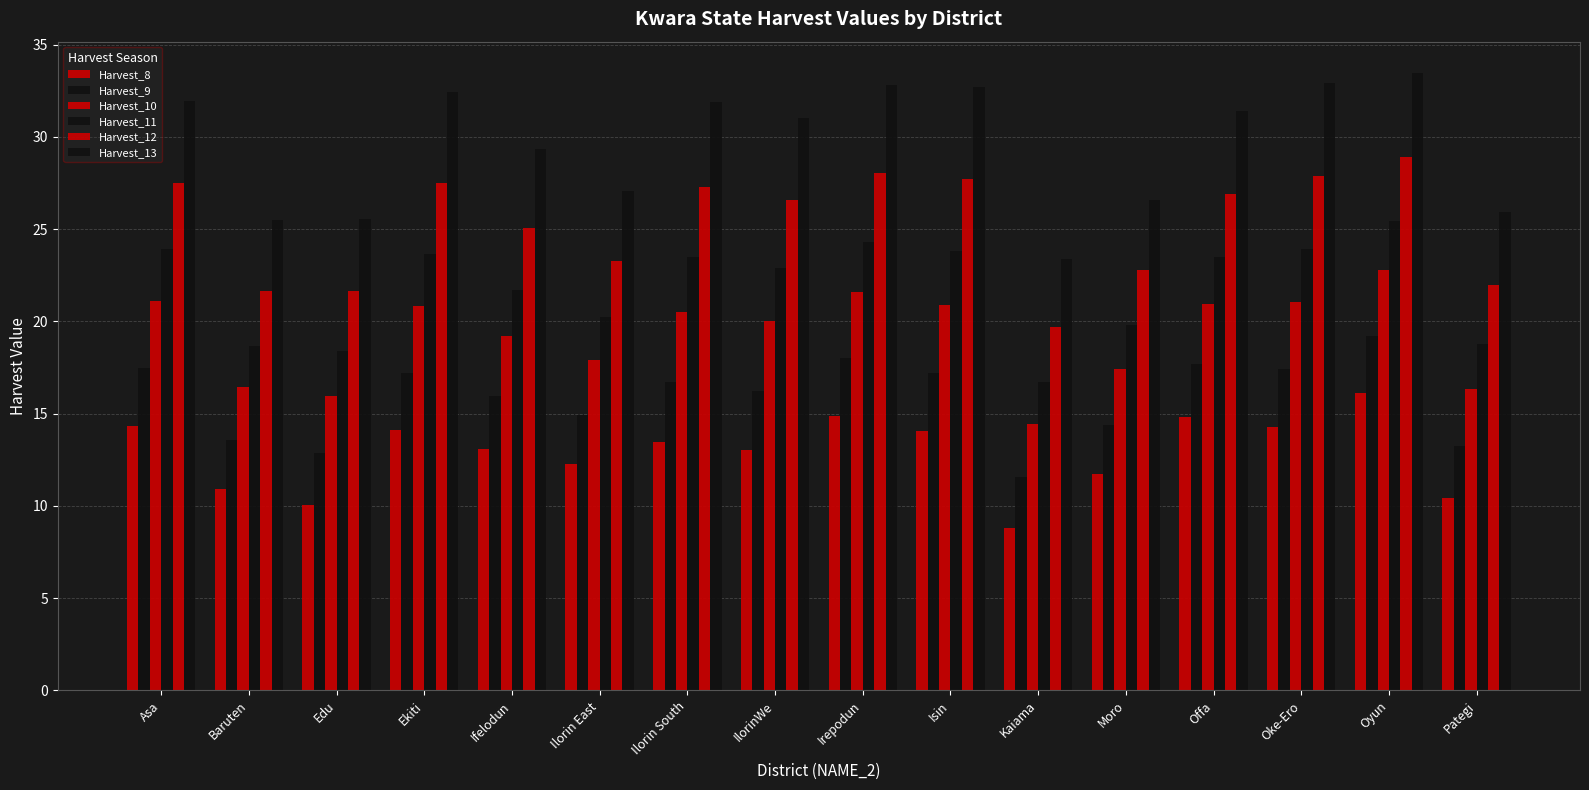

Rank the series at Oyun from highest to lowest value.

Harvest_13, Harvest_12, Harvest_11, Harvest_10, Harvest_9, Harvest_8